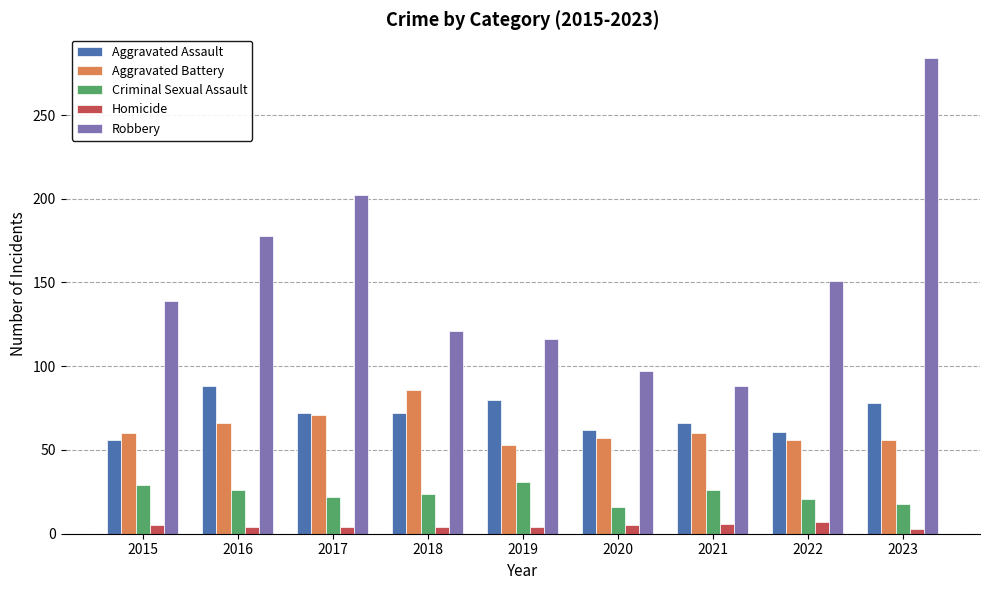

What is the highest value of the Homicide series?

7